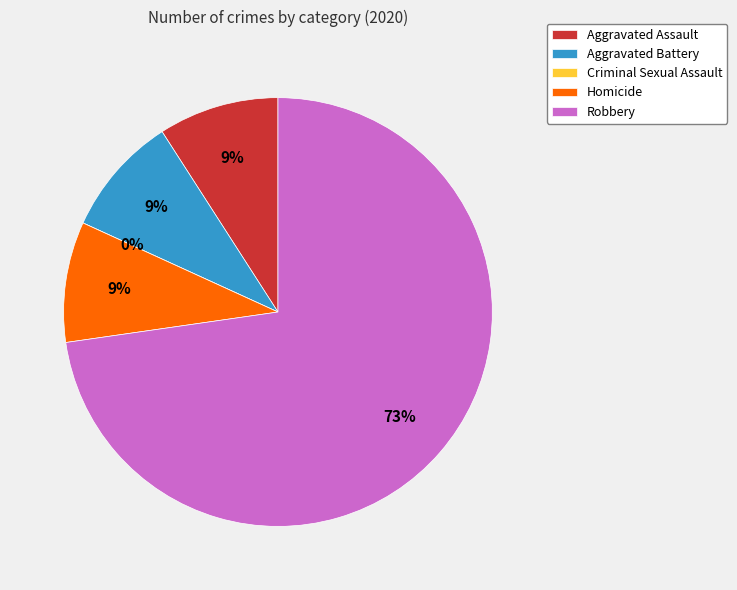

What percentage do Aggravated Assault and Criminal Sexual Assault together represent?

9.1%